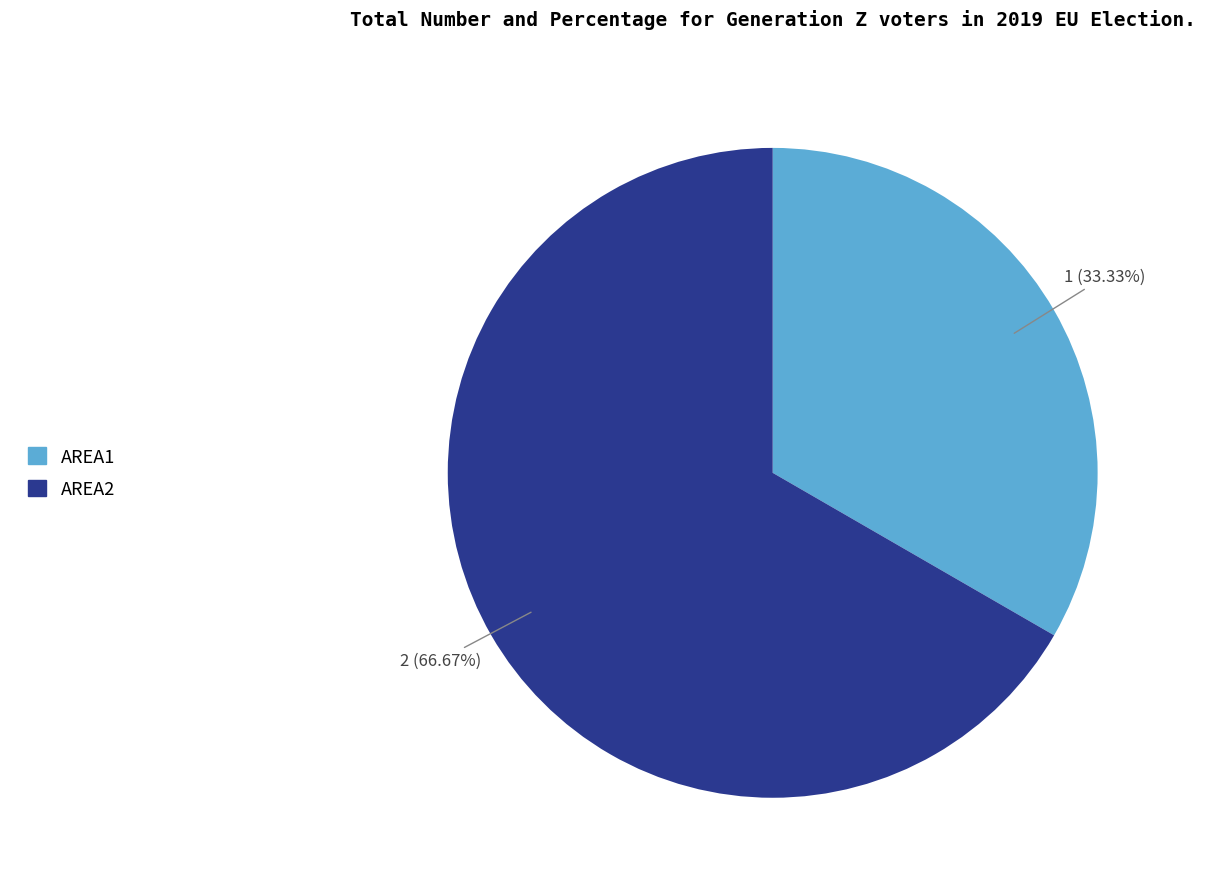

Rank the categories by value from highest to lowest.

AREA2, AREA1